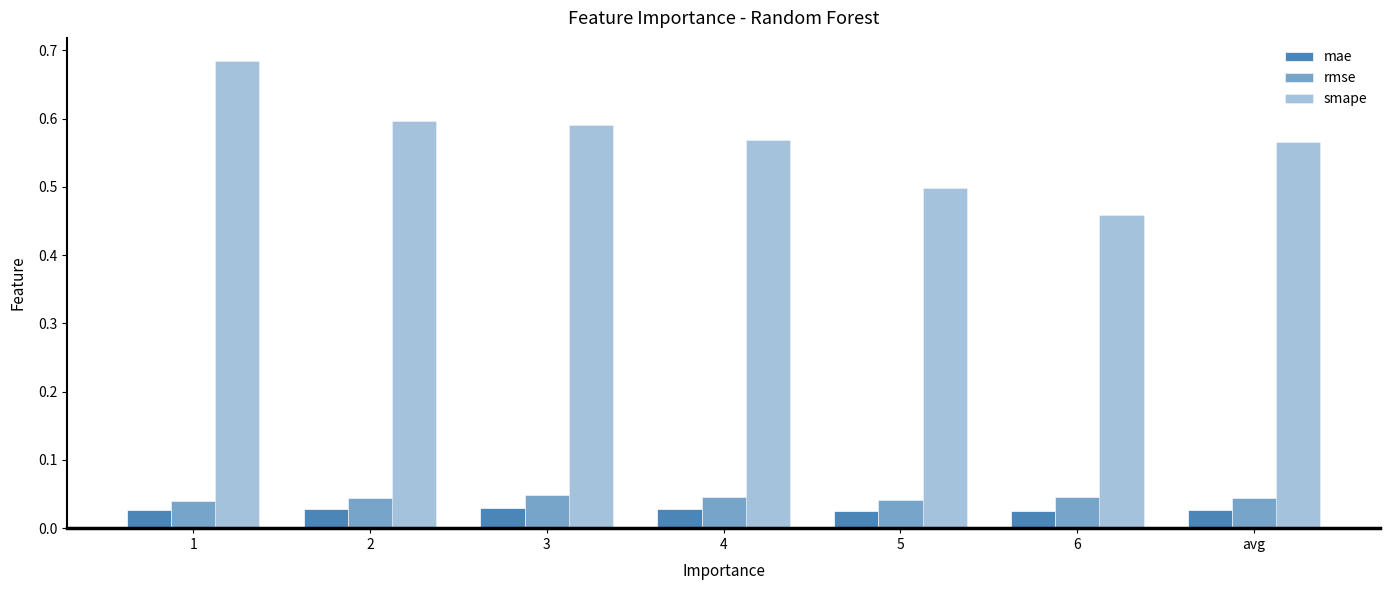

The value of rmse at avg is 0.0. True or false?

True